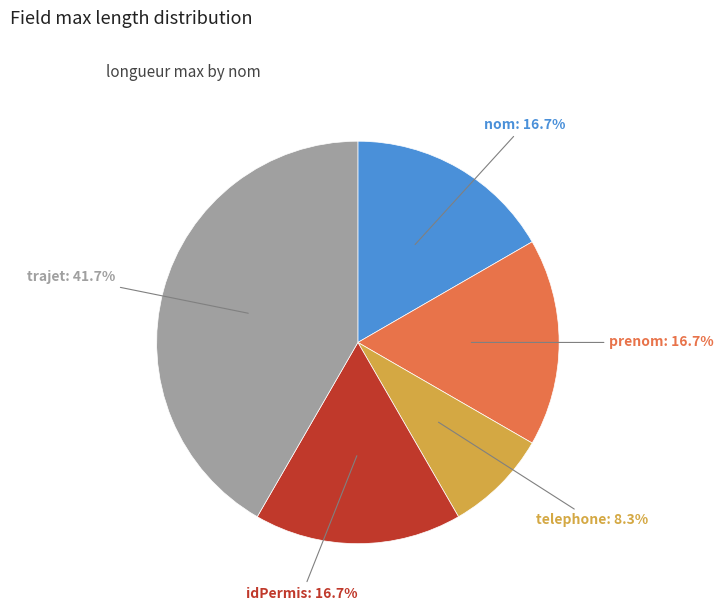

What is the ratio of the value at nom to the value at idPermis?

1.0